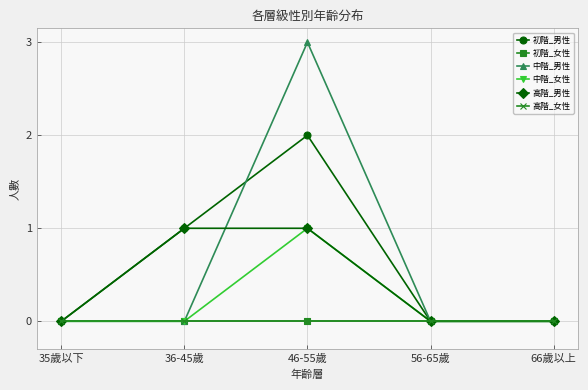

At which label is 高階_男性 closest to 0?

35歲以下